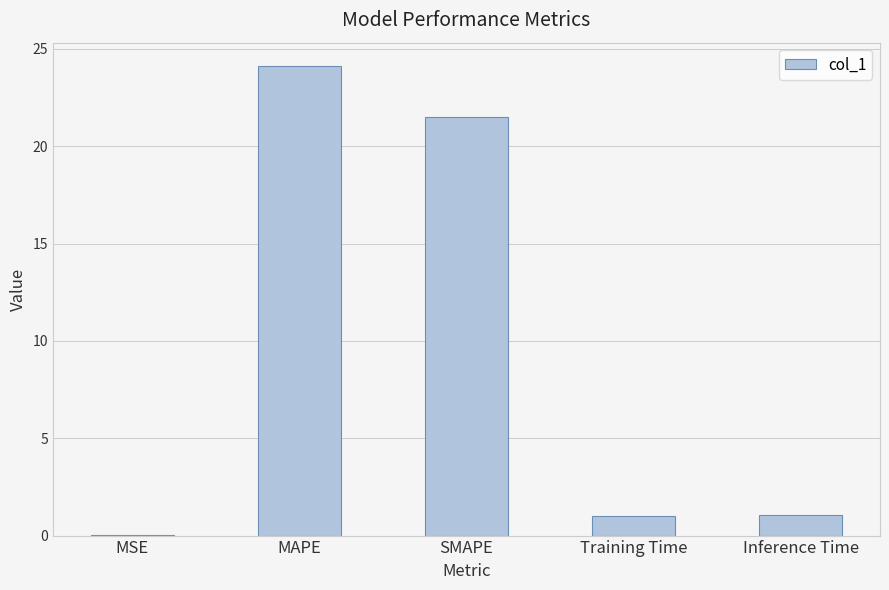

The chart shows a value of 10.4 at SMAPE. True or false?

False